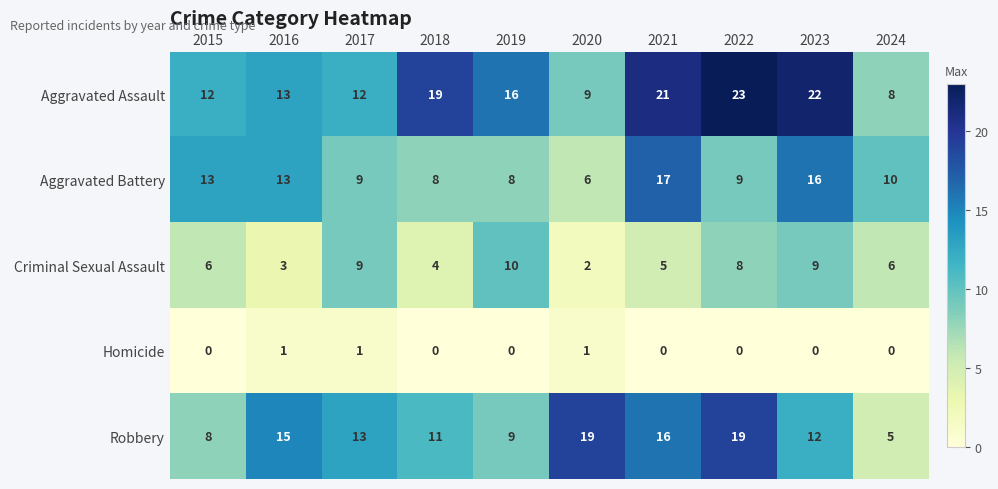

Which series has the widest spread of values?

Aggravated Assault